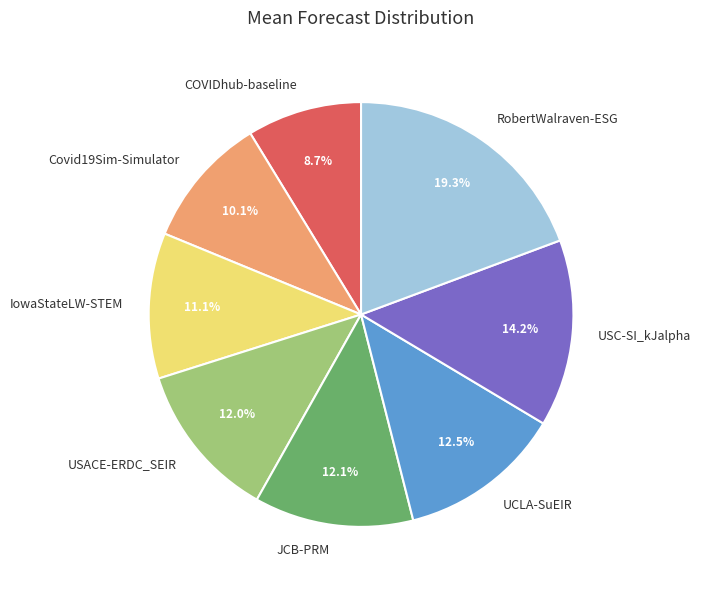

Approximately how many times larger is the value at UCLA-SuEIR compared to Covid19Sim-Simulator?

1.2